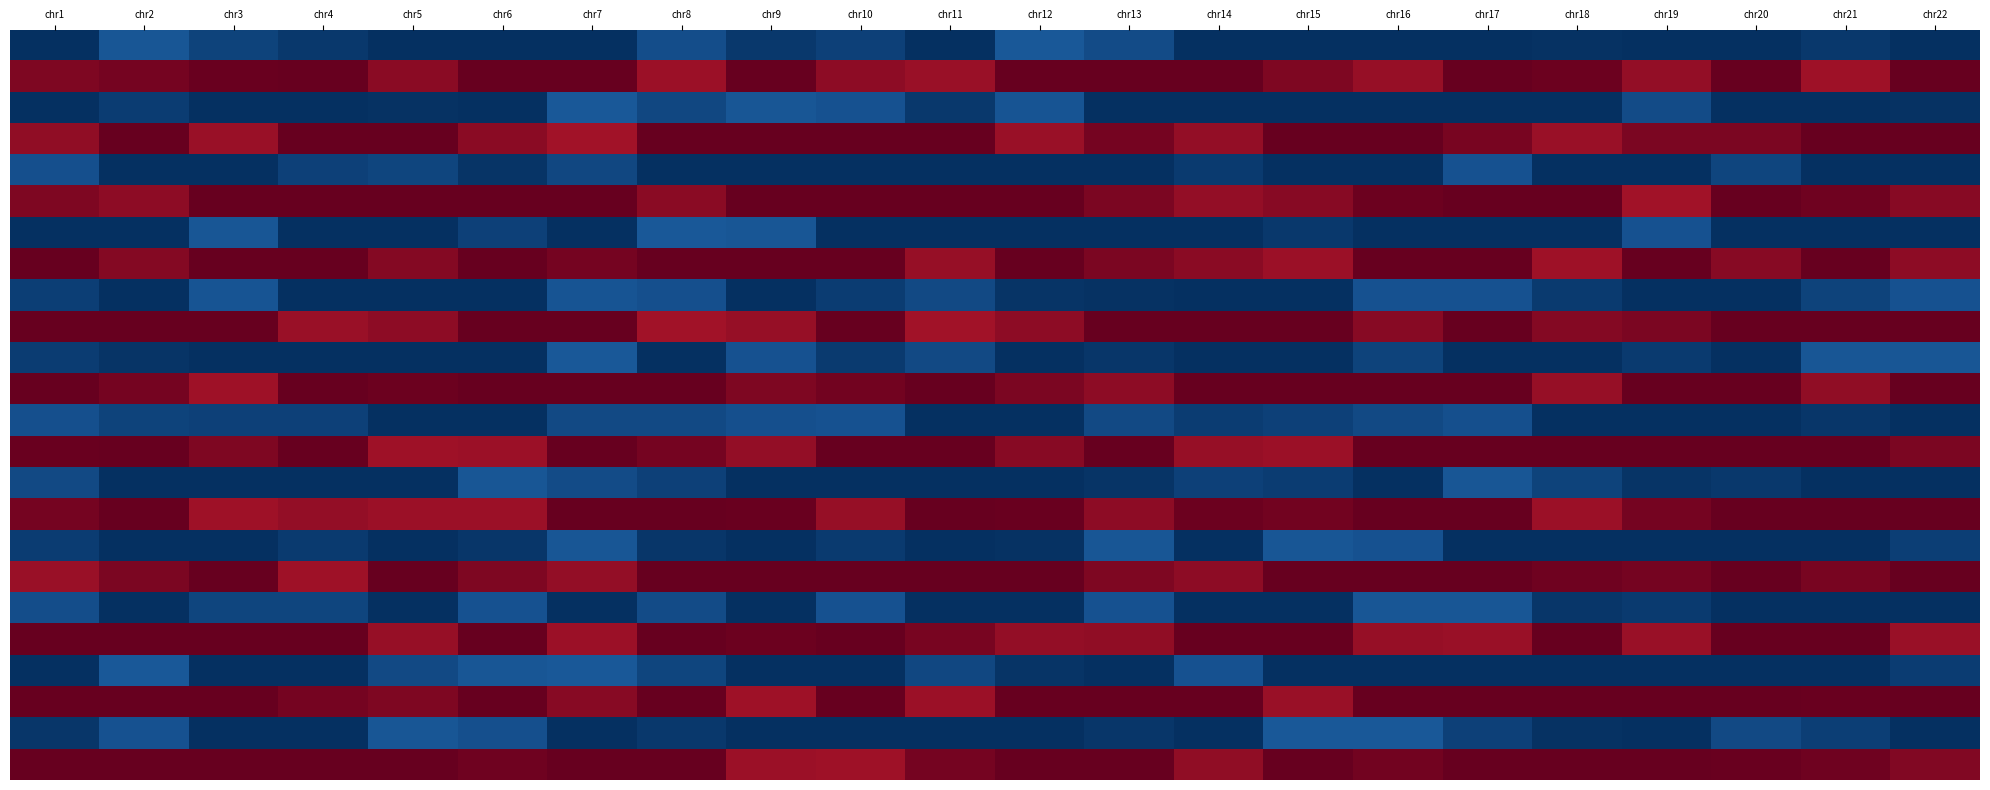

What is the spread (max minus min) of values at chr7?

1.0